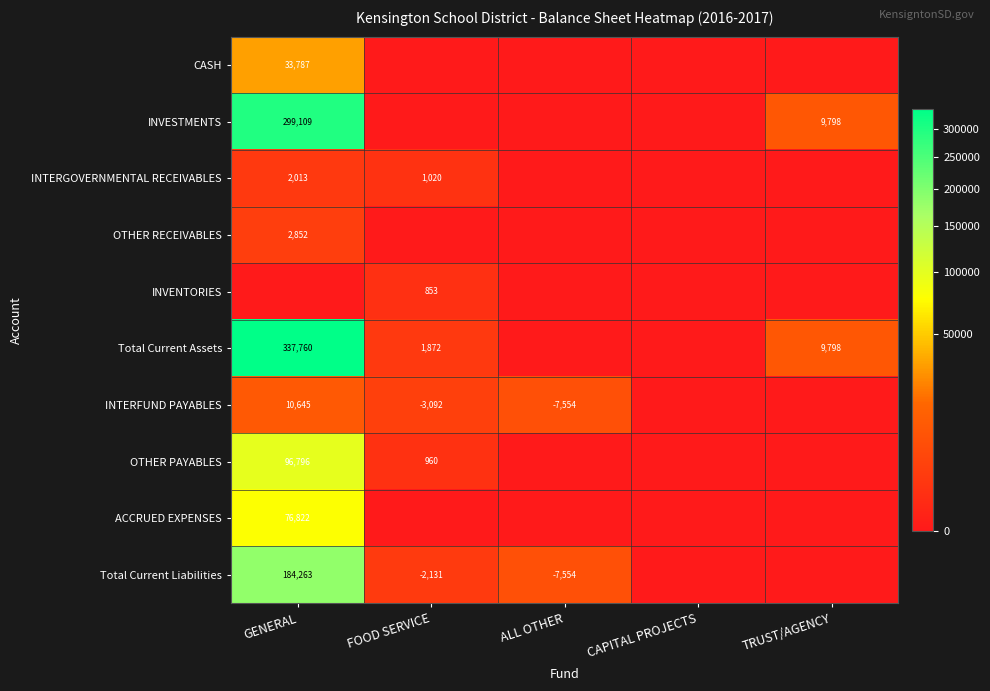

Is it true that INVESTMENTS equals 146350 at GENERAL?

False